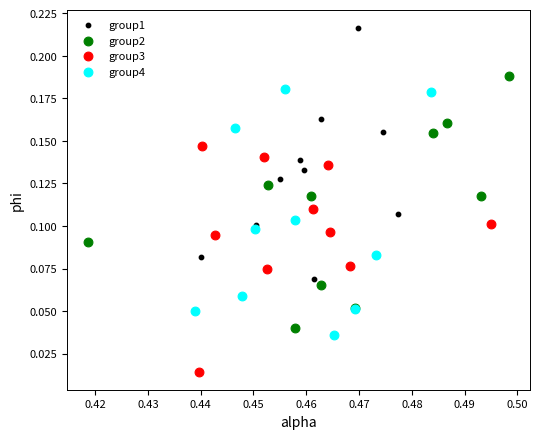

Which series reaches the maximum Y coordinate?

group1